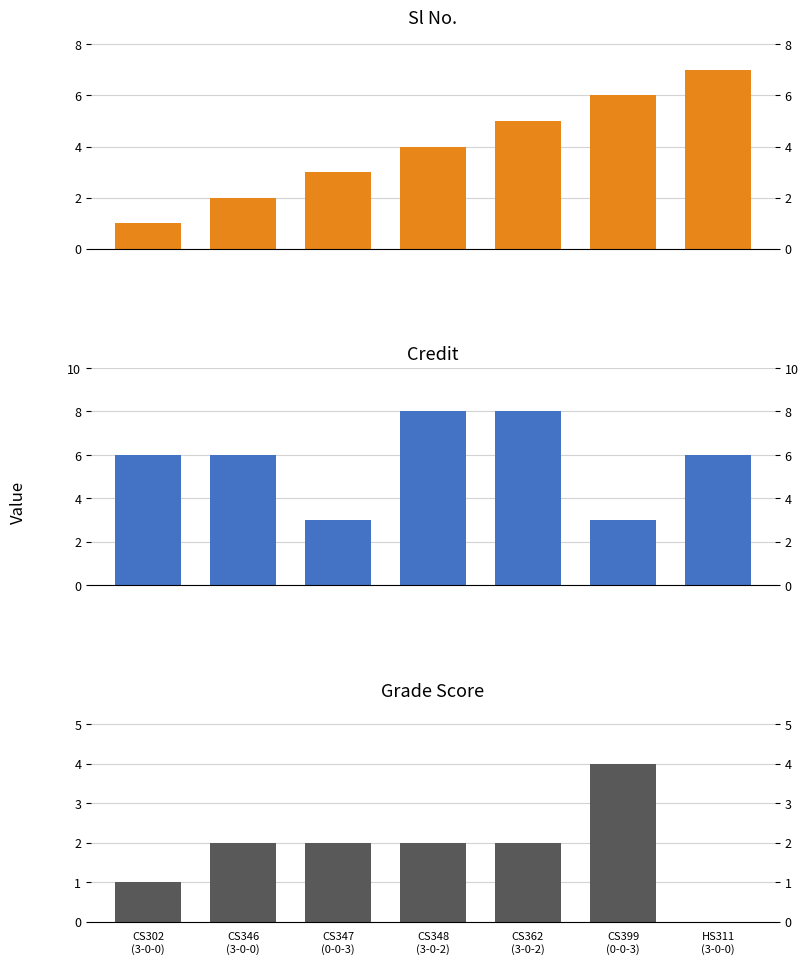

List the series in order of their peak value, highest first.

Credit, Sl No., Grade Score